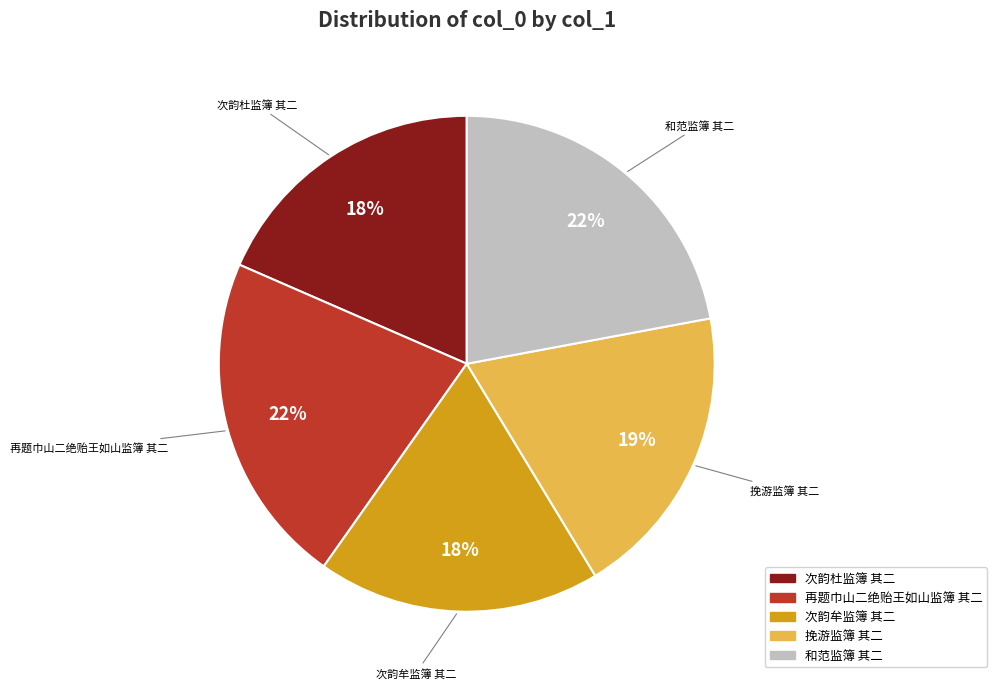

Is 和范监簿 其二 the majority of the pie?

No